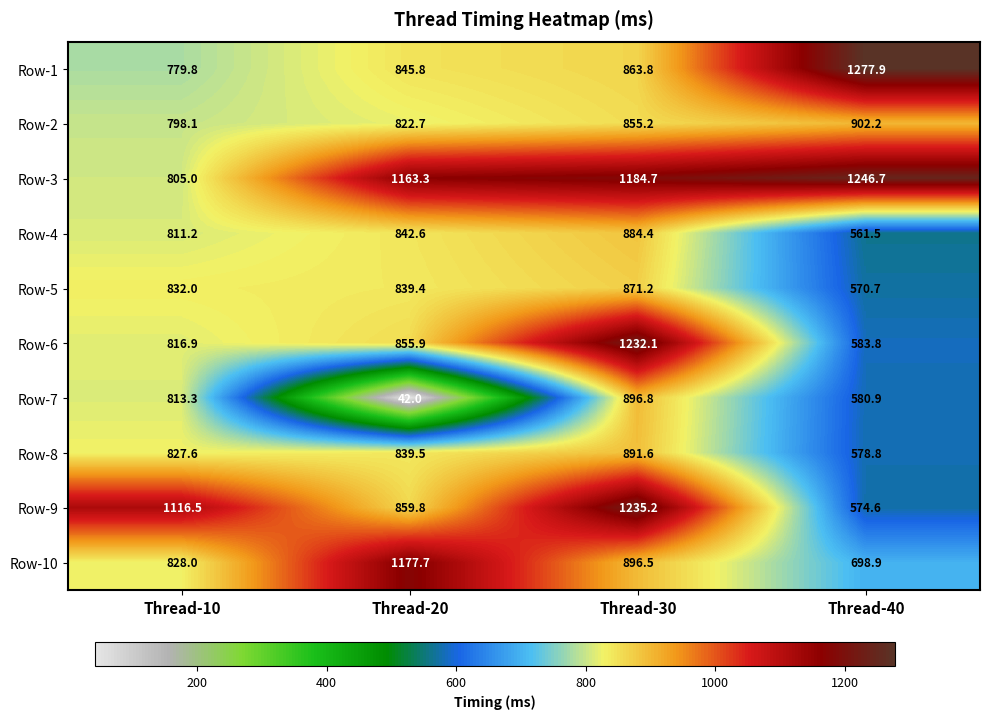

What is the total value across all series at Thread-10?

8428.4